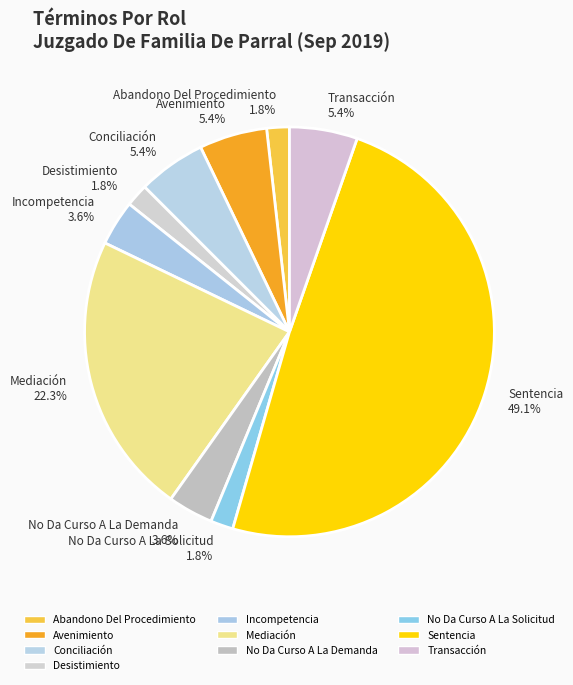

What is the largest slice in the pie chart?

Sentencia